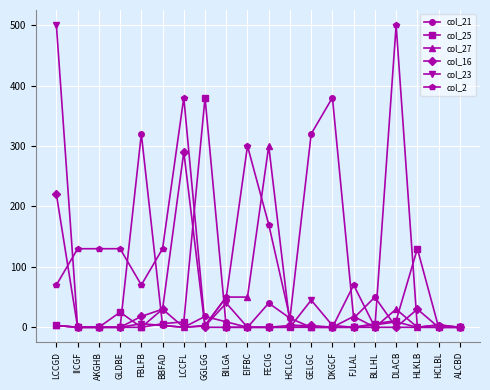

The value of col_2 at IICGF is 219. True or false?

False